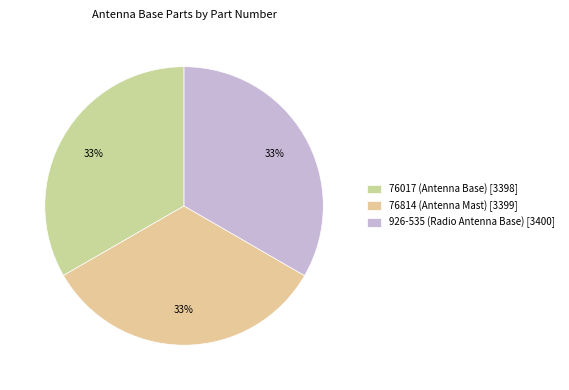

To the nearest percent, what percentage of the pie is 926-535?

33%